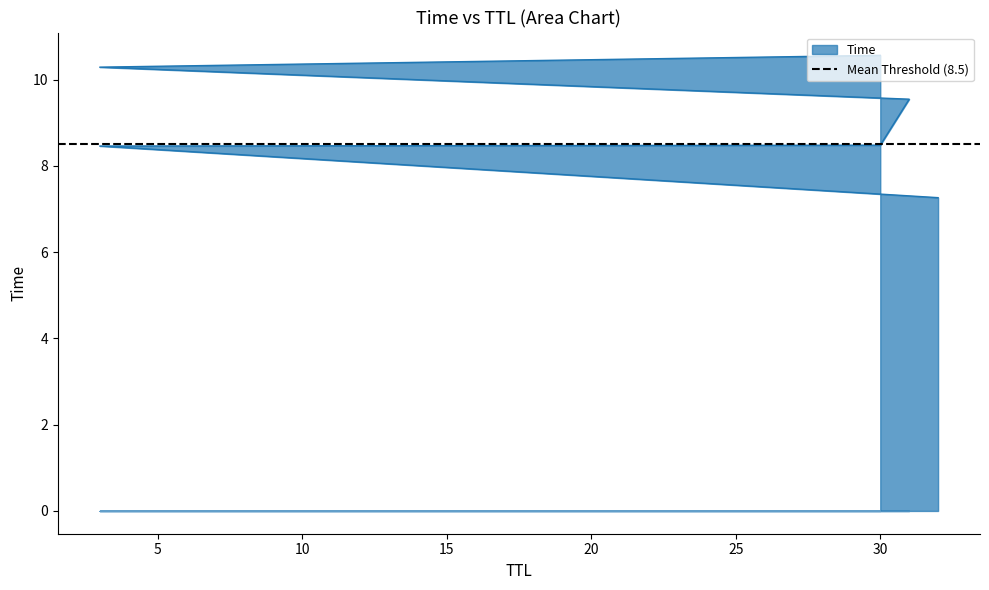

Which category has the lowest value across all series?

32